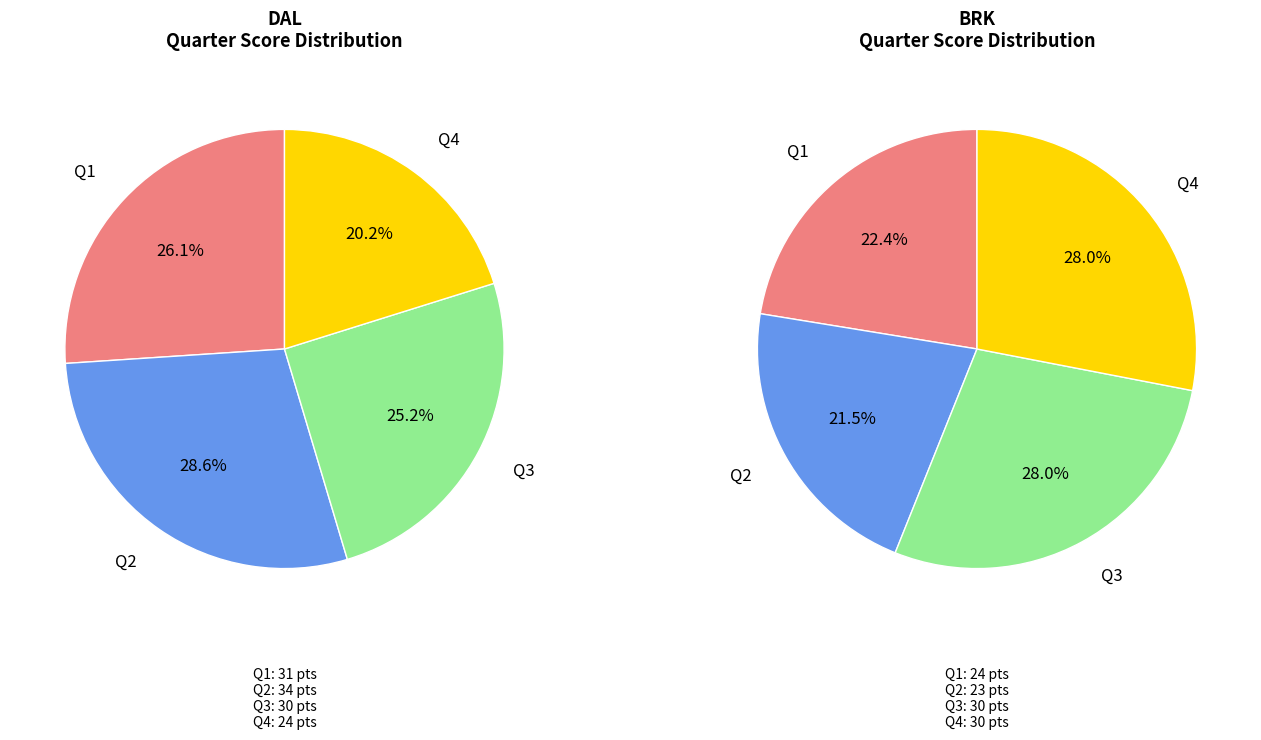

The DAL slice represents 44% of the pie. True or false?

False